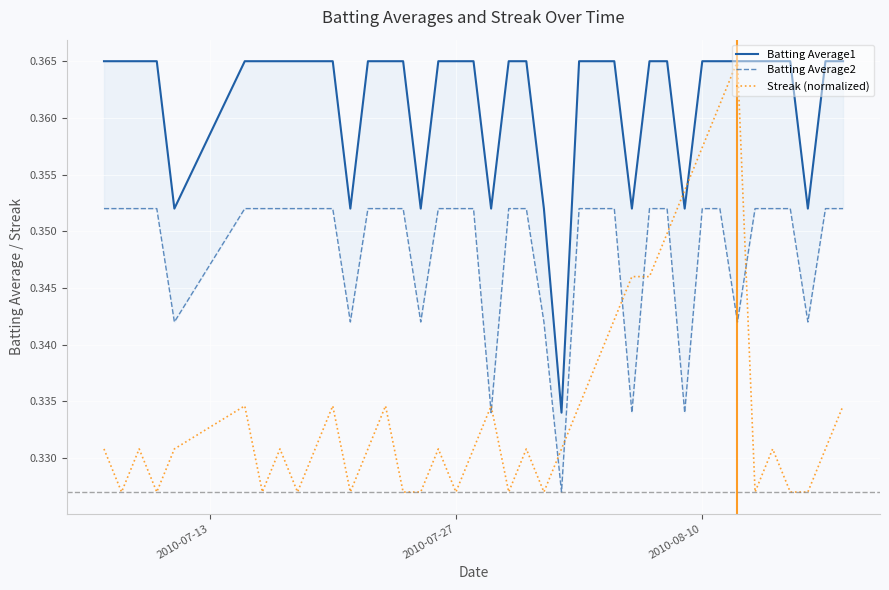

True or false: Streak (normalized) has a value of 0.6 at 2010-08-10.

False